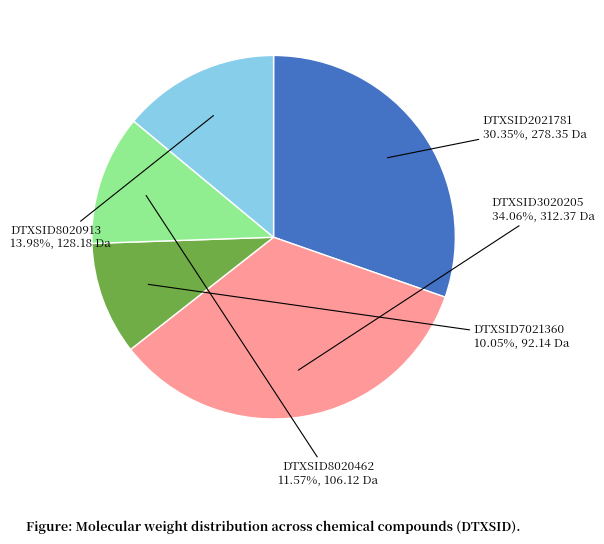

Which category has the biggest portion of the pie?

DTXSID3020205